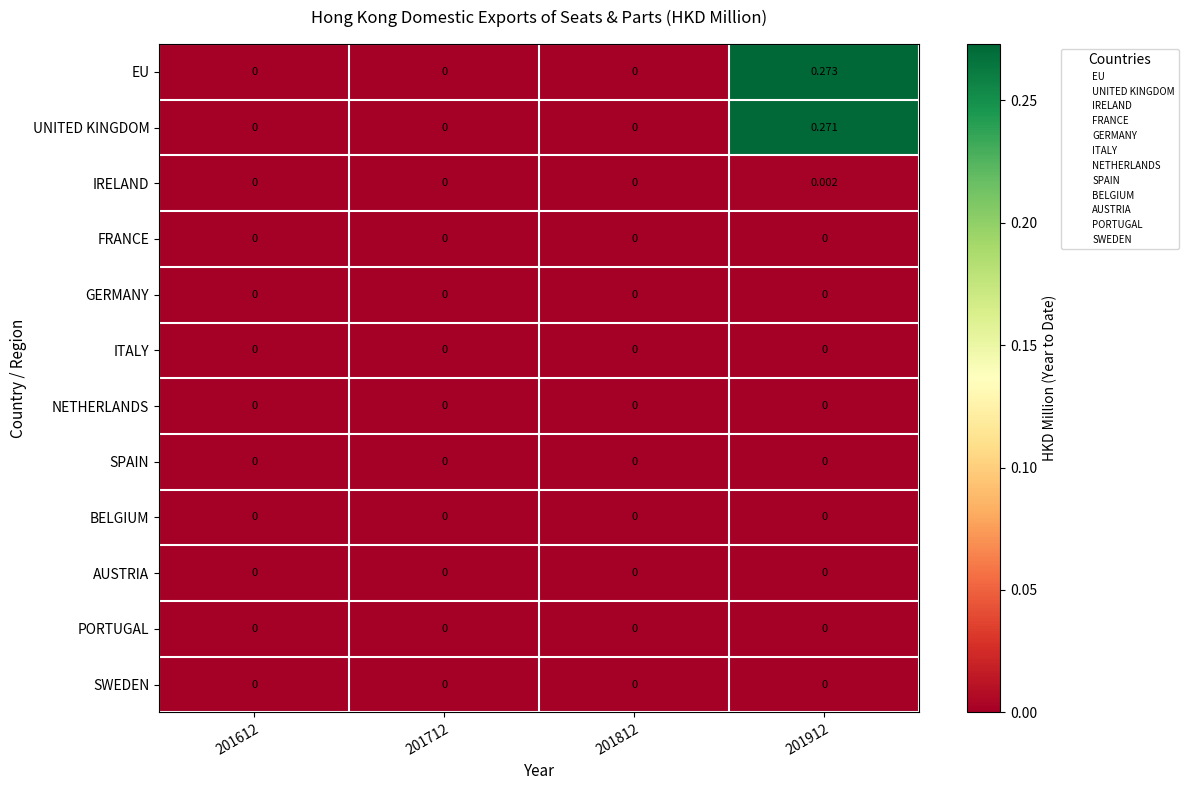

Between 201712 and 201912, which series saw the biggest shift?

EU